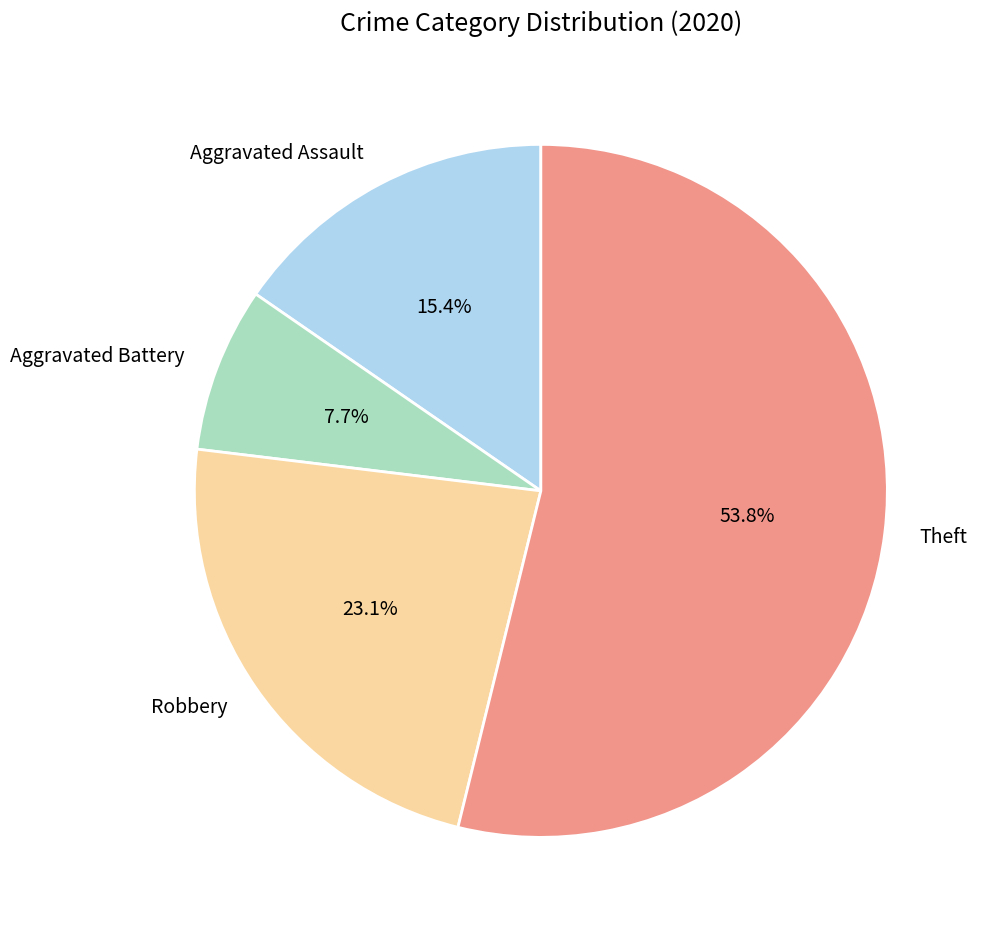

Count the number of slices in the pie.

4